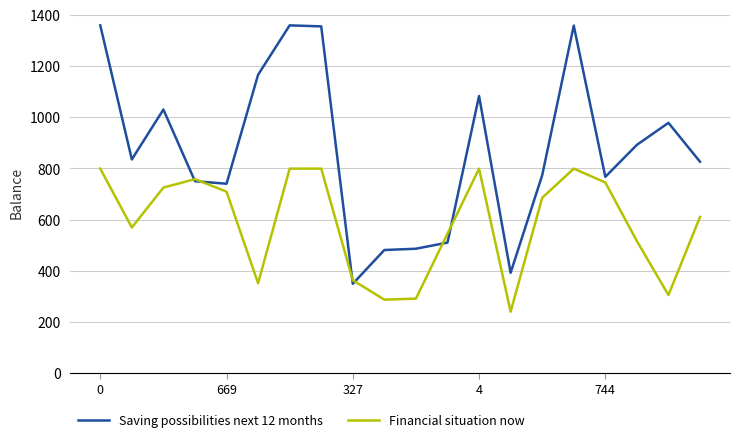

How many lines are shown in the chart?

2